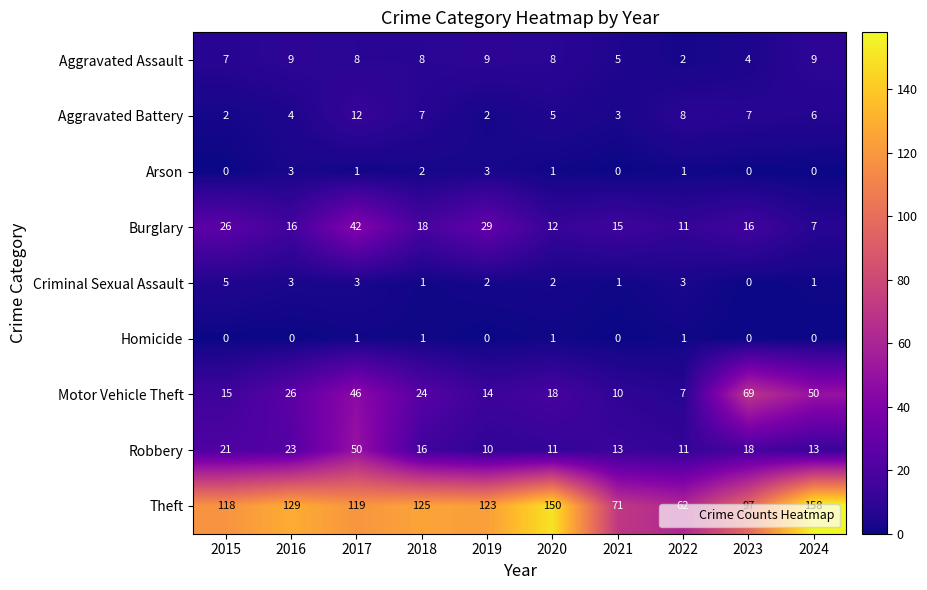

At how many categories does at least one series exceed 47?

10